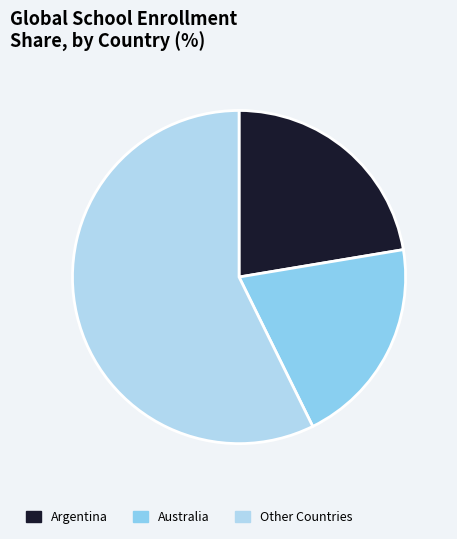

Is it true that Australia is 30% of the pie?

False